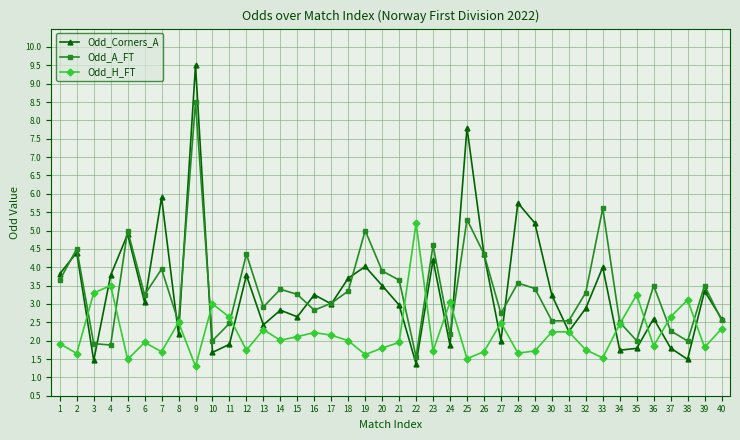

How many distinct data groups are displayed?

3